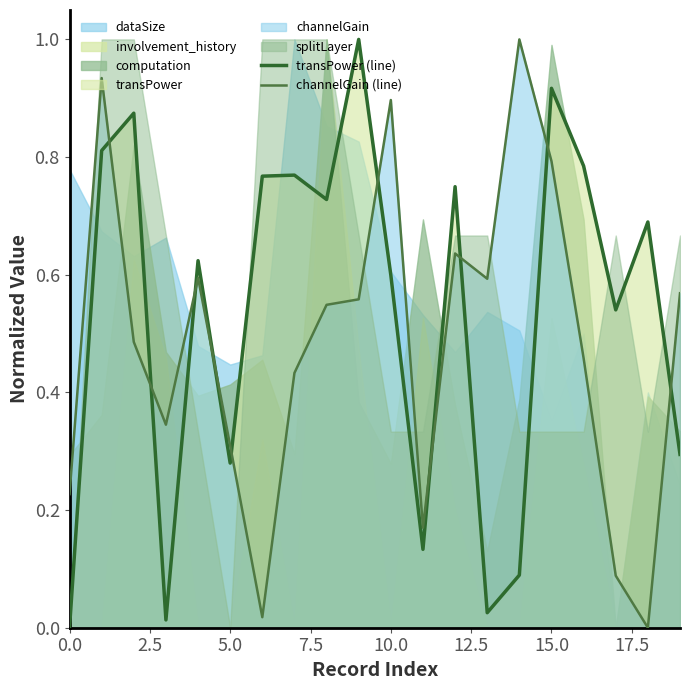

Read the channelGain (line) value at 15.

0.8